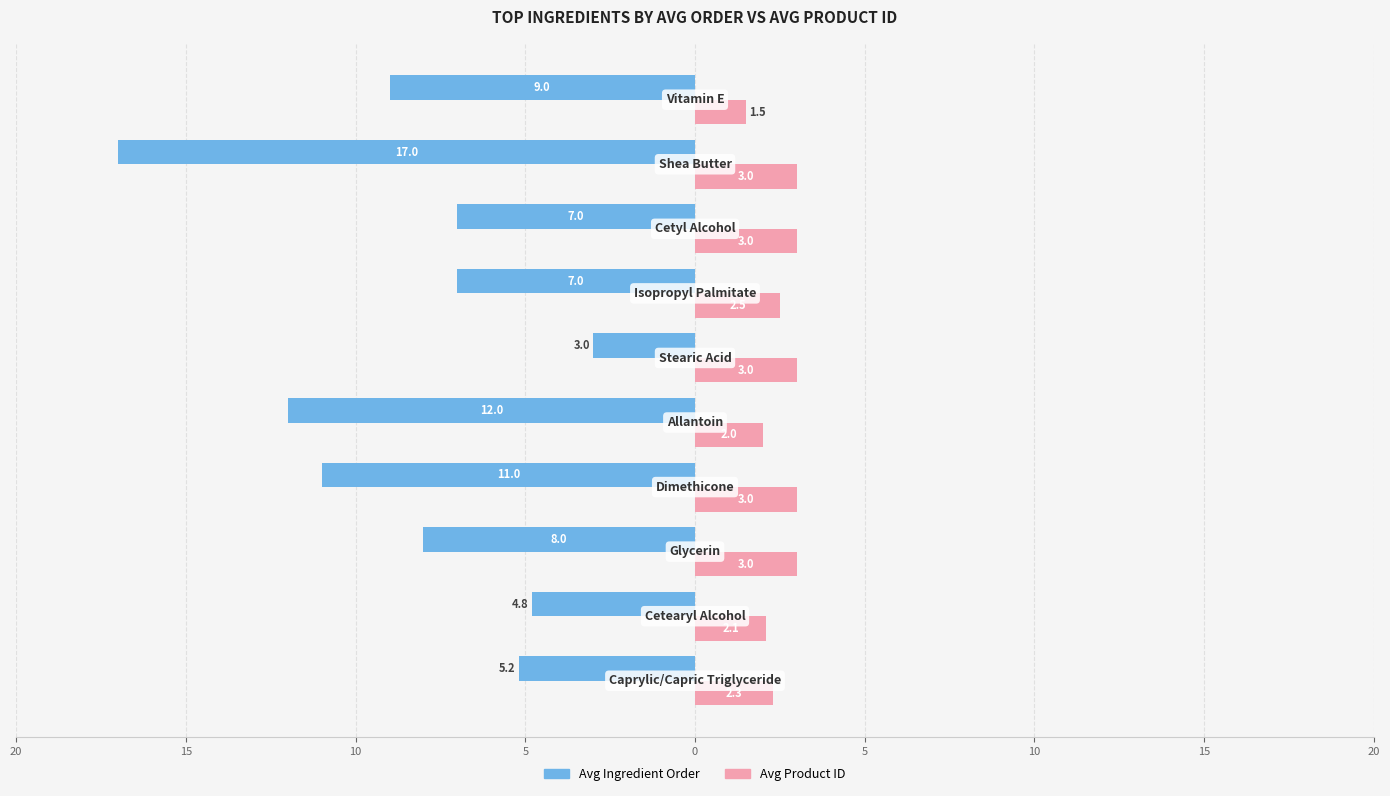

Which series has the largest range (max minus min)?

Avg Ingredient Order